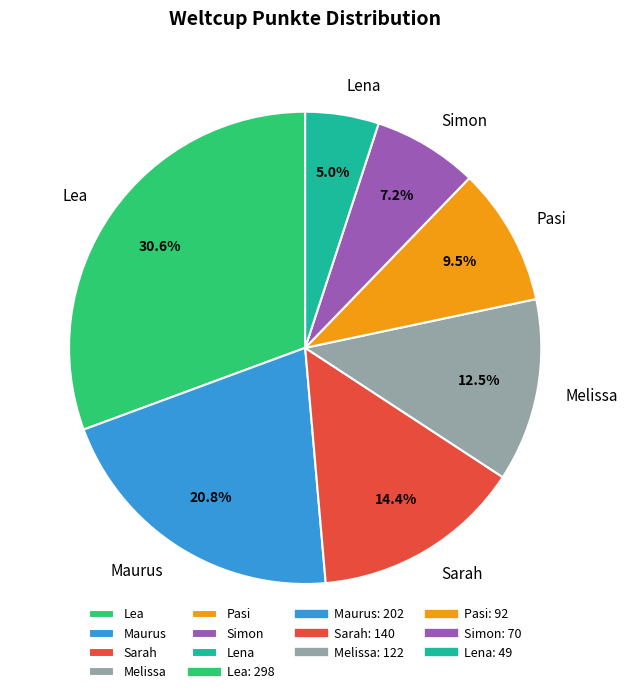

How many segments does this pie chart have?

7